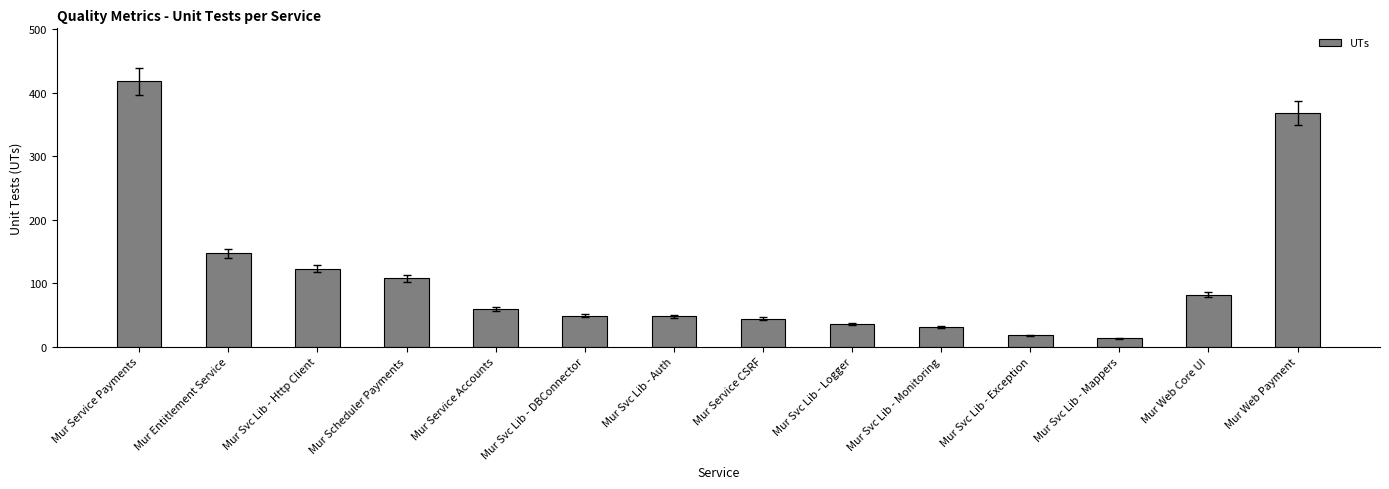

At which label does the data first exceed 59?

Mur Service Payments